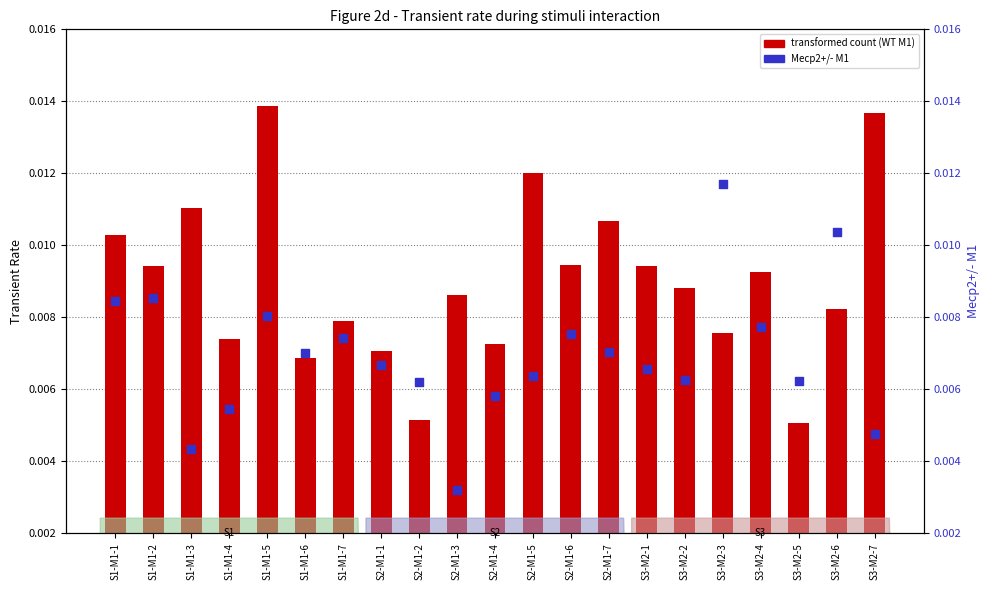

What are all the series names shown in the legend?

transformed count (WT M1), Mecp2+/- M1